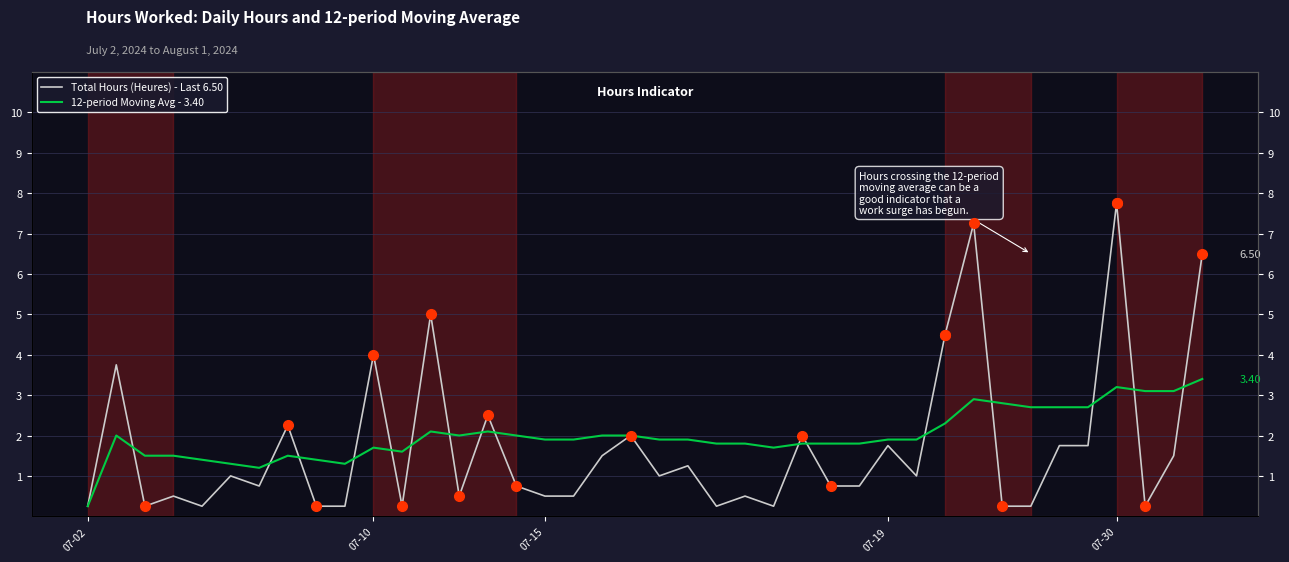

Reading left to right, what are all the values shown in this chart?

Total Hours (Heures) - Last 6.50: 0.2	3.8	0.2	0.5	0.2	1.0	0.8	2.2	0.2	0.2	4.0	0.2	5.0	0.5	2.5	0.8	0.5	0.5	1.5	2.0	1.0	1.2	0.2	0.5	0.2	2.0	0.8	0.8	1.8	1.0	4.5	7.2	0.2	0.2	1.8	1.8	7.8	0.2	1.5	6.5
12-period Moving Avg - 3.40: 0.2	2.0	1.5	1.5	1.4	1.3	1.2	1.5	1.4	1.3	1.7	1.6	2.1	2.0	2.1	2.0	1.9	1.9	2.0	2.0	1.9	1.9	1.8	1.8	1.7	1.8	1.8	1.8	1.9	1.9	2.3	2.9	2.8	2.7	2.7	2.7	3.2	3.1	3.1	3.4